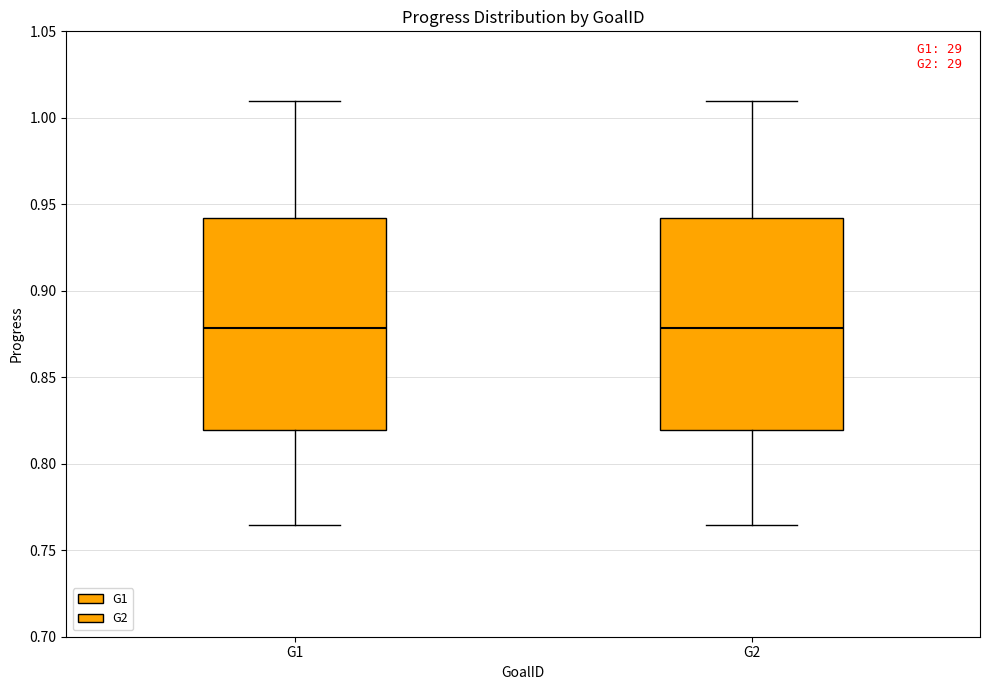

Reading left to right, transcribe this box plot: for each box, give where its median line is, the range the box spans, and where its two whiskers end, as read against the y-axis. The values are not printed on the chart, so give them approximately, as read against the axis.

G1: median 0.880, box 0.820 to 0.940, whiskers 0.765 to 1.010
G2: median 0.880, box 0.820 to 0.940, whiskers 0.765 to 1.010